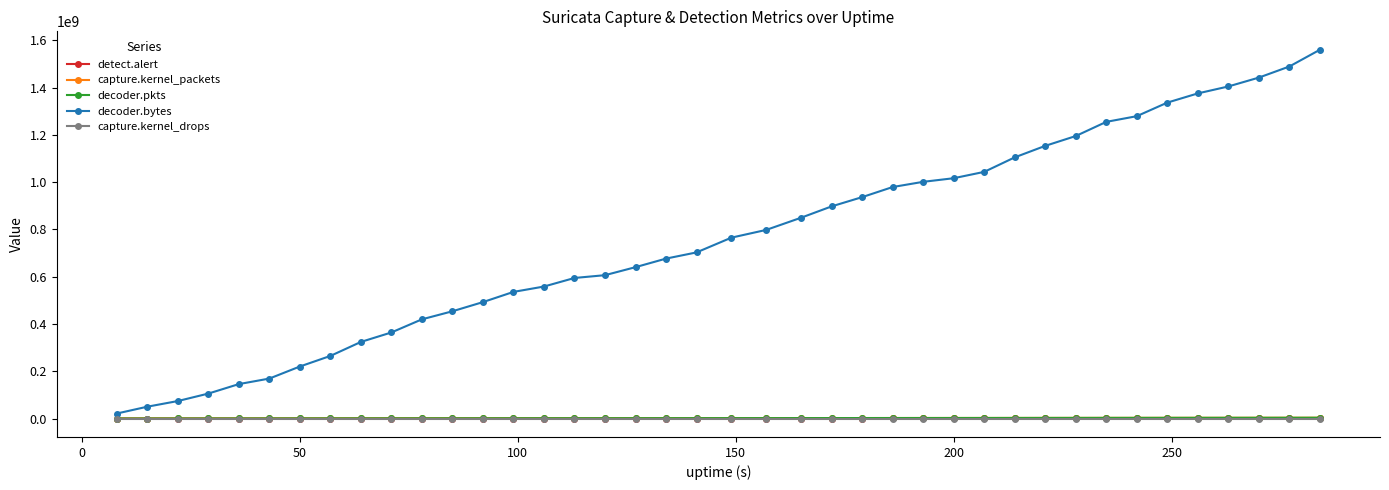

What is the difference between the second highest and minimum values in the decoder.pkts series?

3238456